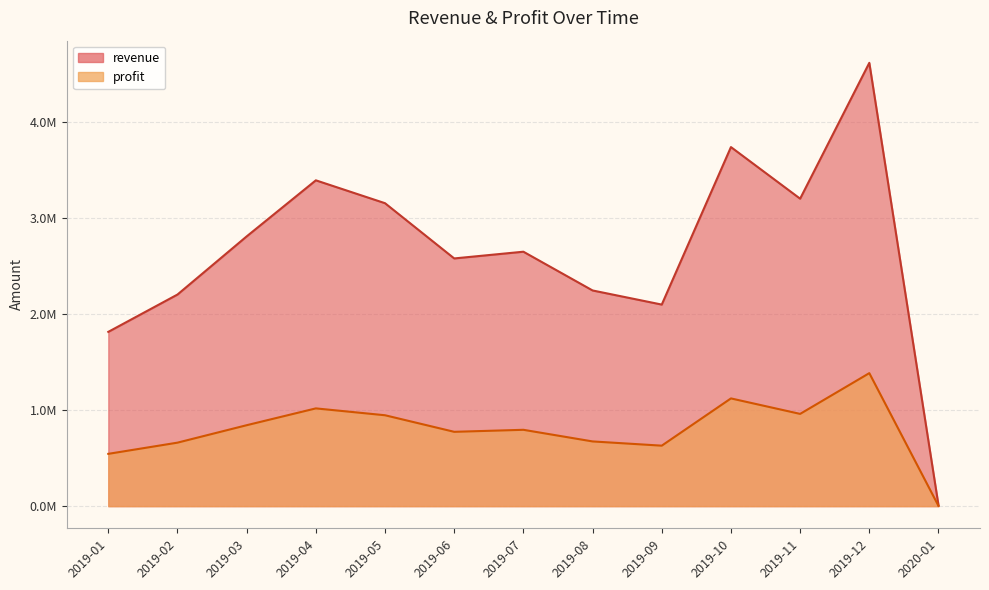

At 2019-02, list the series in order from smallest to largest.

profit, revenue